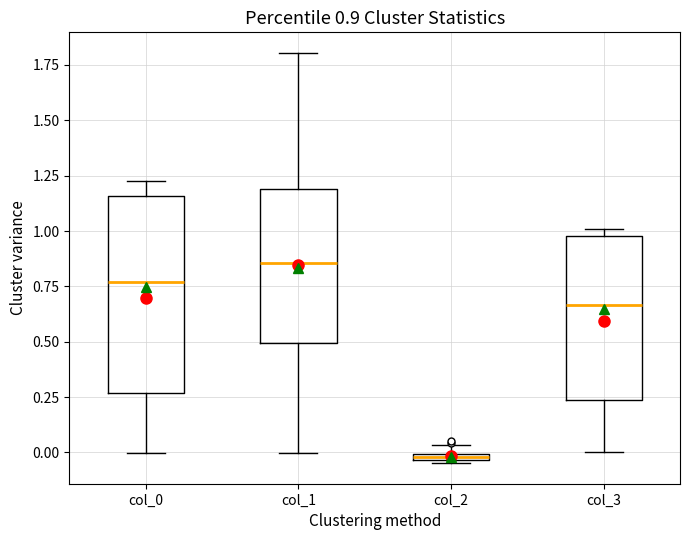

Comparing the boxes themselves (not the whiskers), which one is the tallest?

col_0